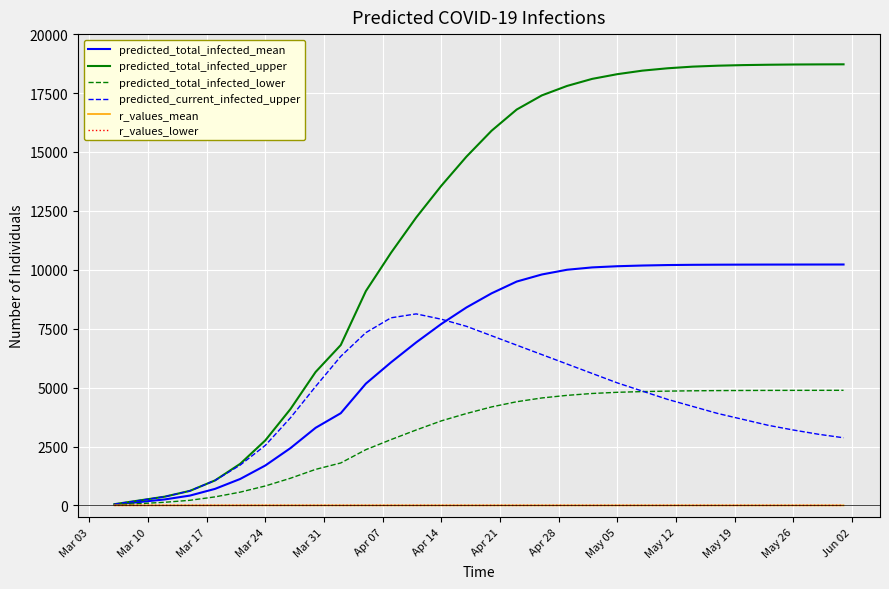

At how many categories does at least one series exceed 7237?

20